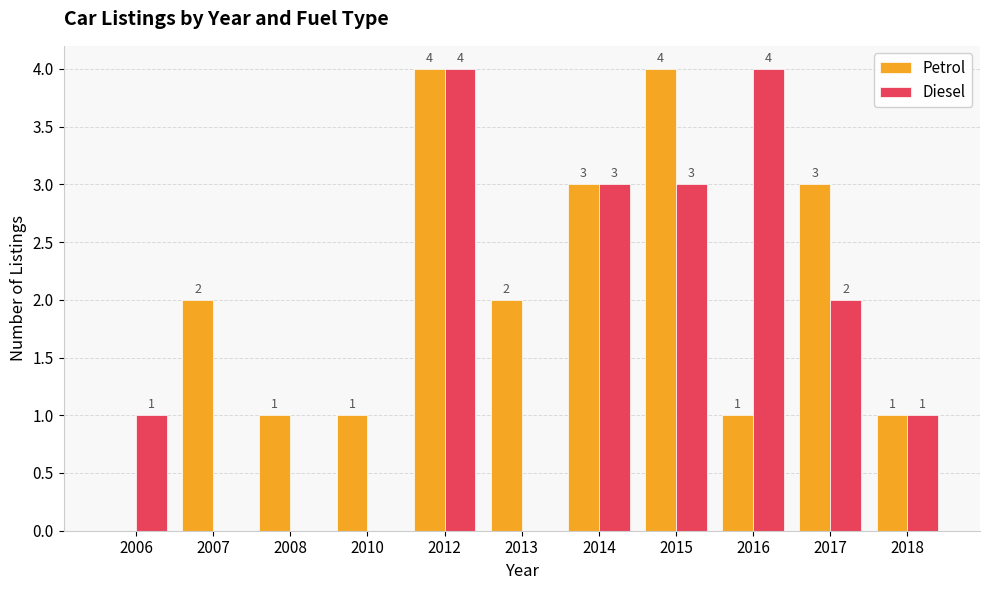

Between 2013 and 2017, which series saw the biggest shift?

Diesel